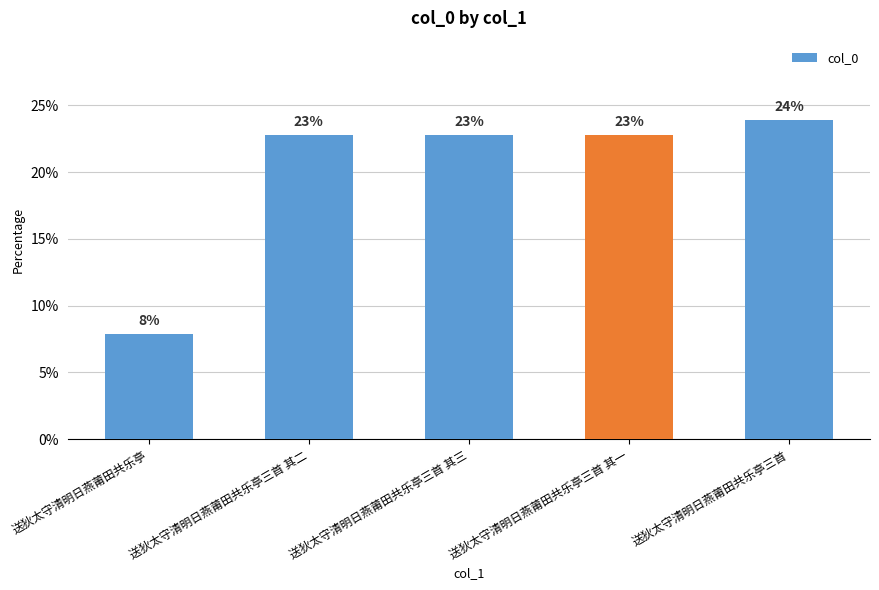

Is it true that the value at 送狄太守清明日燕莆田共乐亭 is 3.4?

False